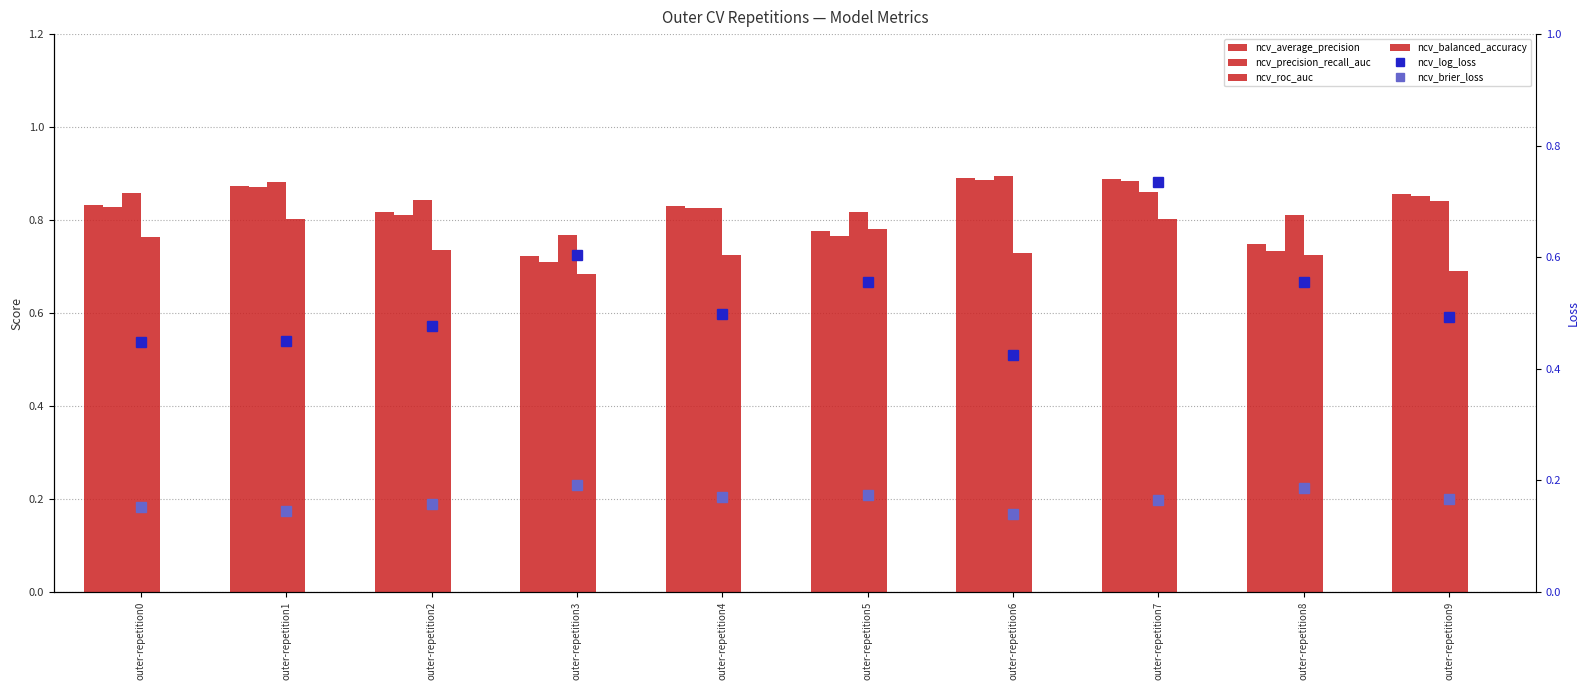

What is the difference between the highest and lowest values at outer-repetition7?

0.7